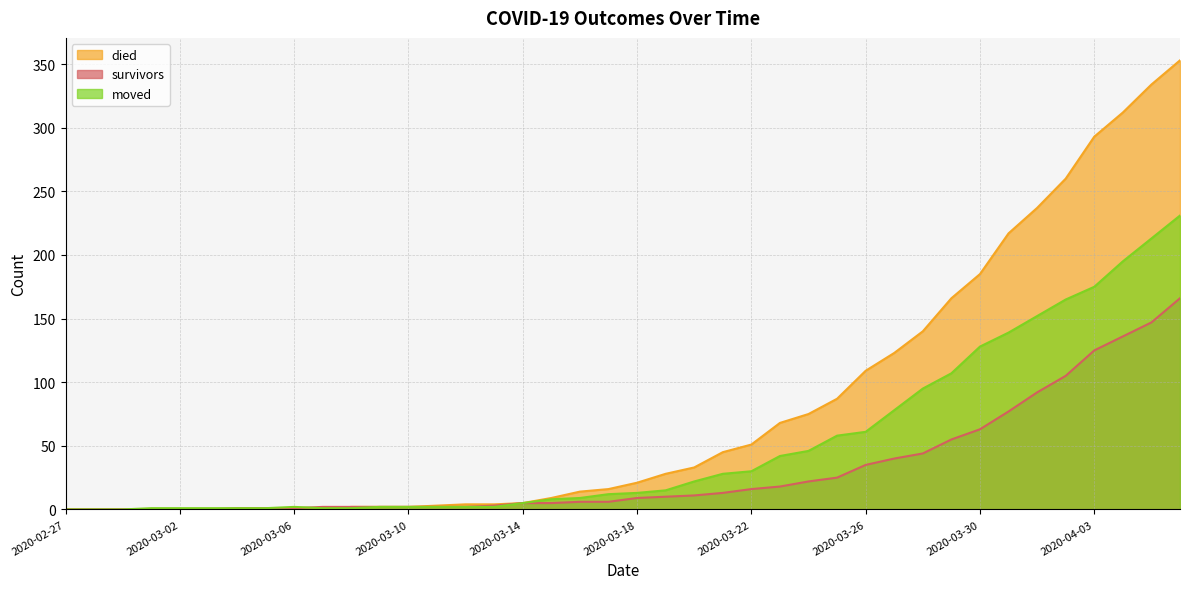

What is the label of the 24th point from the right?

2020-03-14